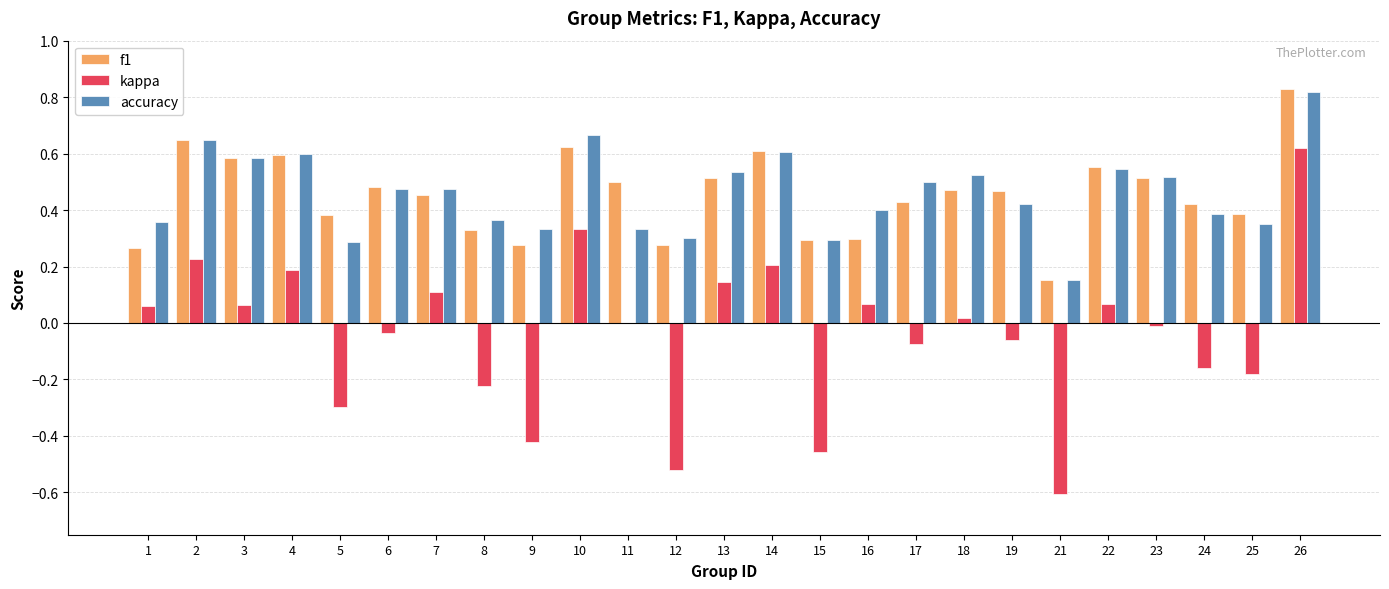

The f1 series shows 0.6 at 4. True or false?

True